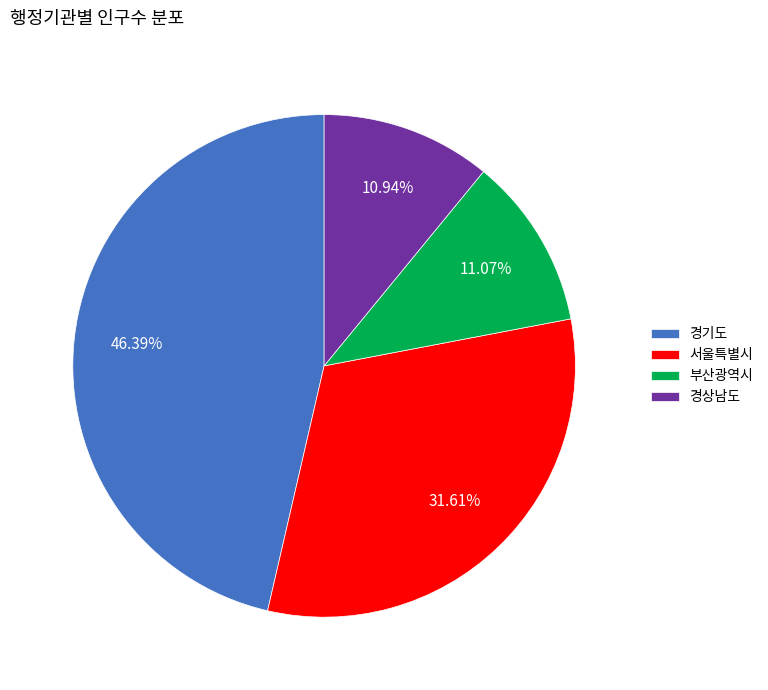

To the nearest percent, what portion does 서울특별시 represent?

32%